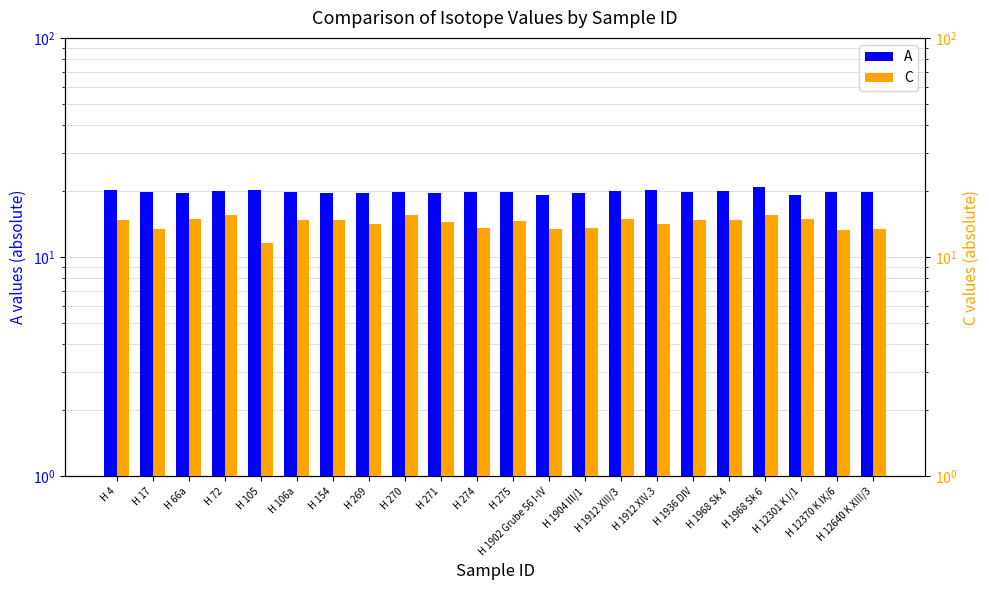

Reading left to right, extract all data points from this chart.

A: H 4=20.2	H 17=19.9	H 66a=19.7	H 72=20.1	H 105=20.2	H 106a=19.9	H 154=19.7	H 269=19.6	H 270=19.8	H 271=19.6	H 274=19.8	H 275=19.9	H 1902 Grube 56 I-IV=19.3	H 1904 III/1=19.7	H 1912 XIII/3=20.1	H 1912 XIV.3=20.2	H 1936 DIV=19.9	H 1968 Sk 4=20.0	H 1968 Sk 6=20.8	H 12301 K I/1=19.2	H 12370 K IX/6=19.9	H 12640 K XIII/3=19.8
C: H 4=14.7	H 17=13.4	H 66a=14.9	H 72=15.5	H 105=11.6	H 106a=14.8	H 154=14.8	H 269=14.1	H 270=15.6	H 271=14.5	H 274=13.6	H 275=14.6	H 1902 Grube 56 I-IV=13.5	H 1904 III/1=13.6	H 1912 XIII/3=14.9	H 1912 XIV.3=14.2	H 1936 DIV=14.7	H 1968 Sk 4=14.8	H 1968 Sk 6=15.5	H 12301 K I/1=15.0	H 12370 K IX/6=13.3	H 12640 K XIII/3=13.5